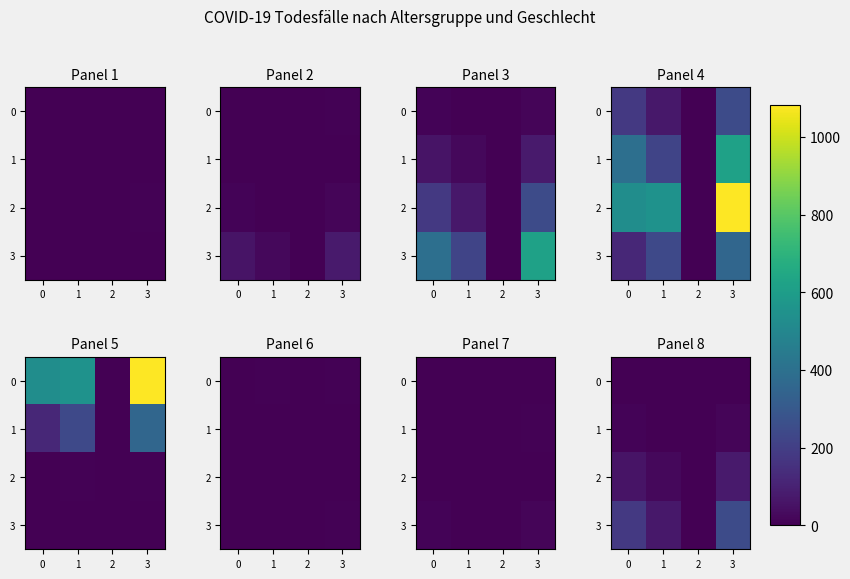

What is the highest value of the 2 series?

79